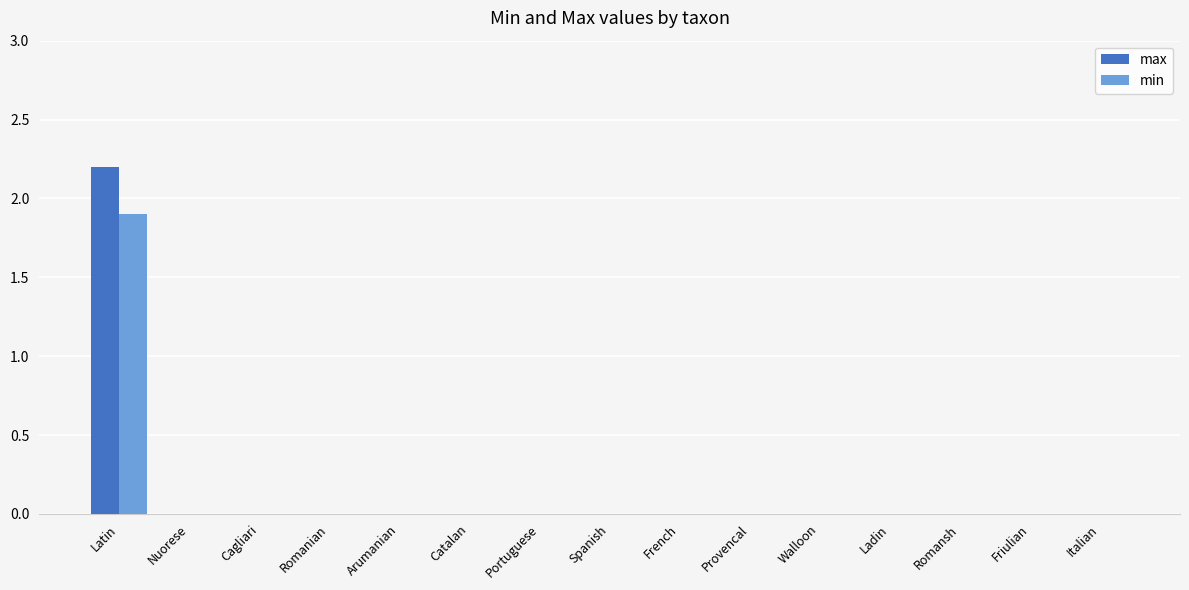

How many series are shown in this chart?

2